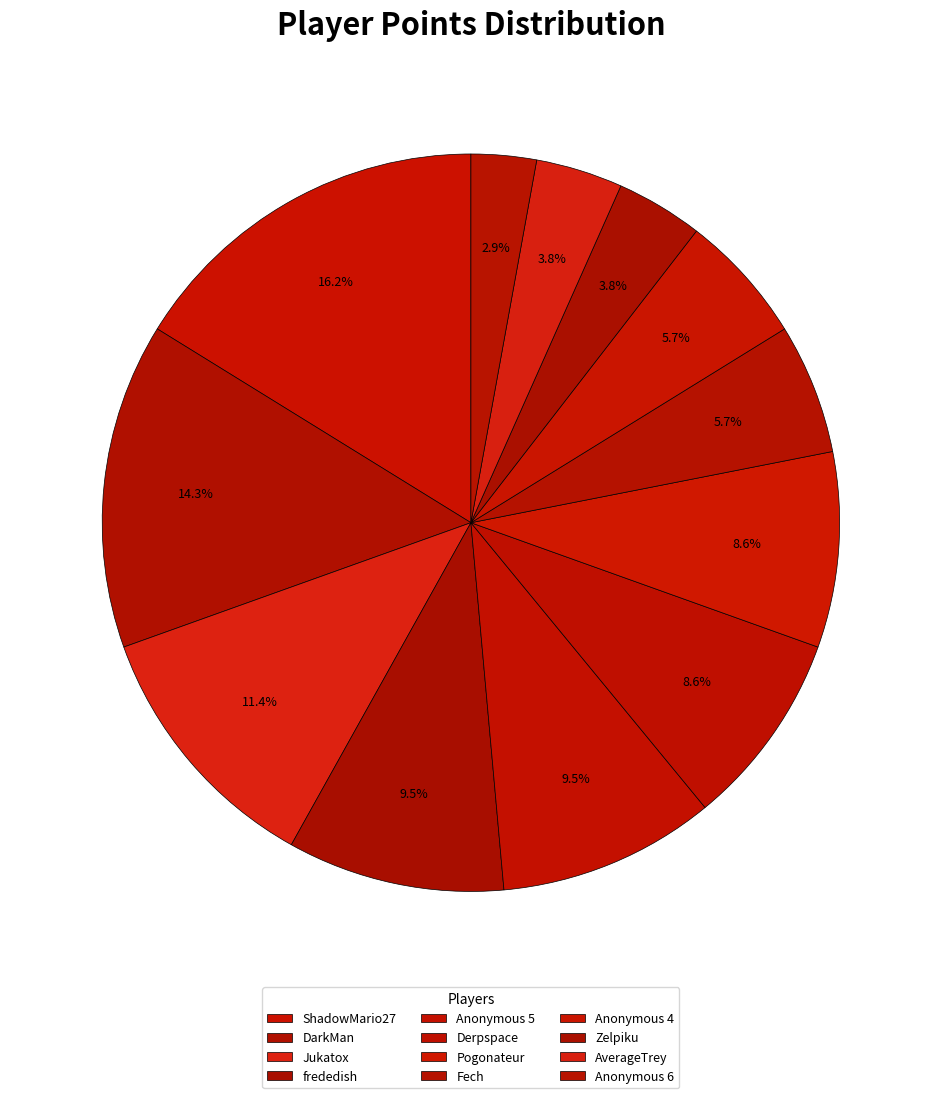

To the nearest percent, what portion does Anonymous 5 represent?

8%